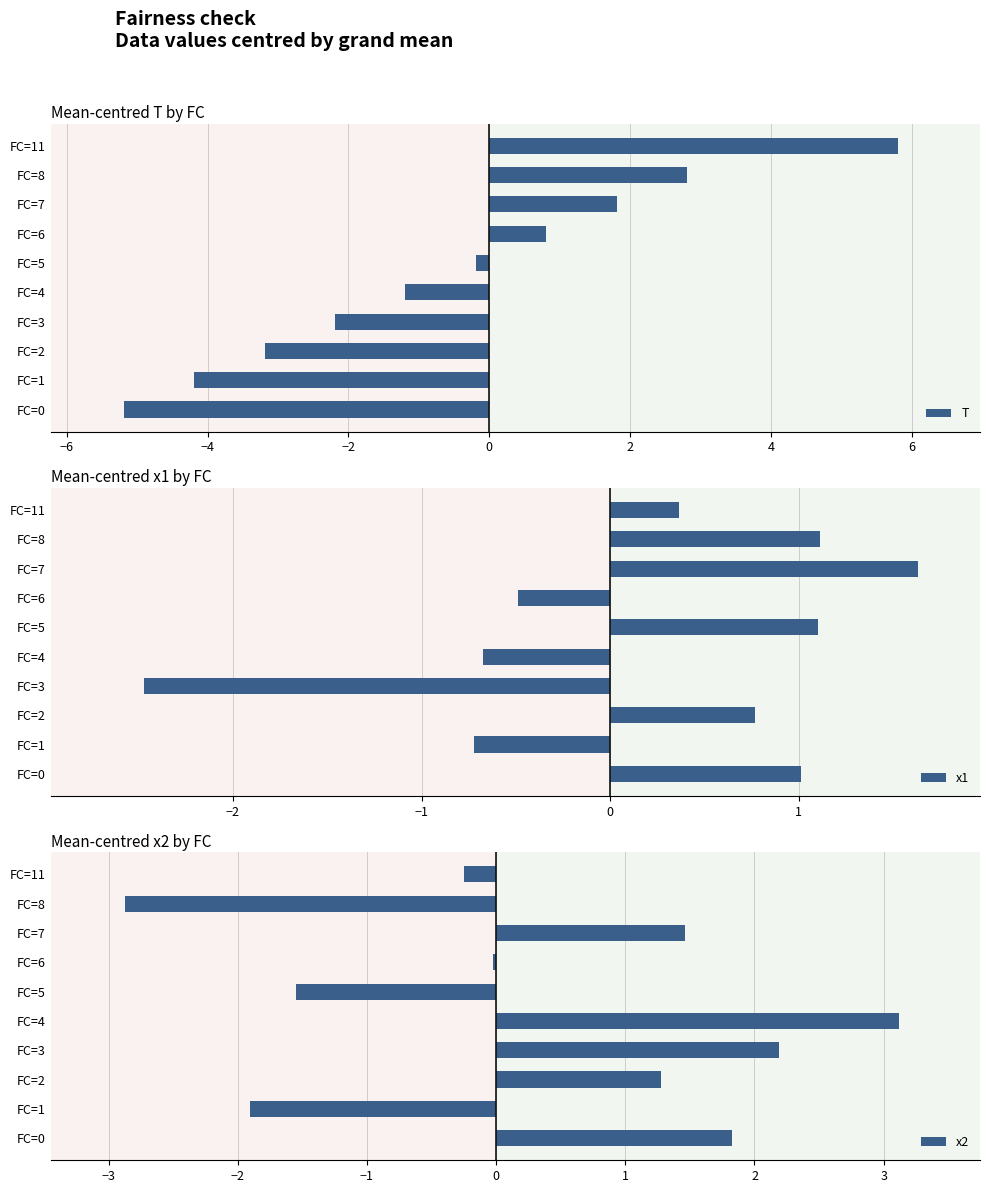

The value of T at FC=6 is 0.8. True or false?

True